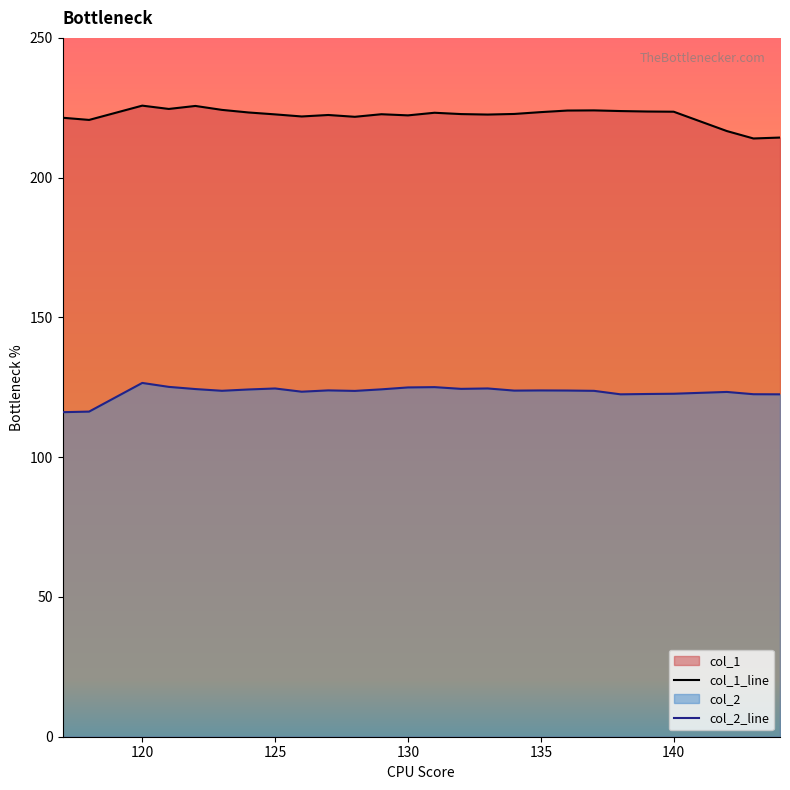

What is the minimum value for col_1?

214.0